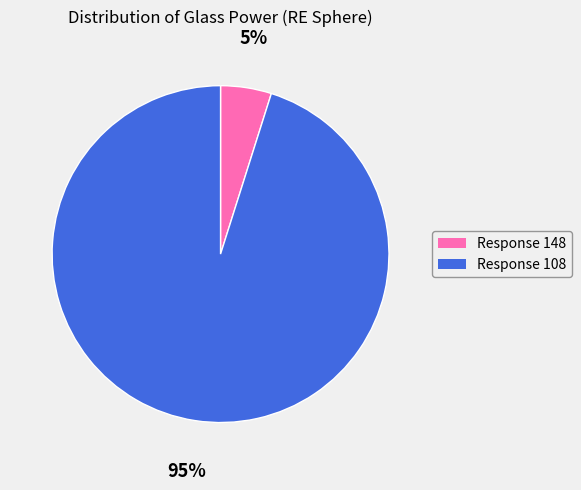

Which has a higher value, Response 148 or Response 108?

Response 108